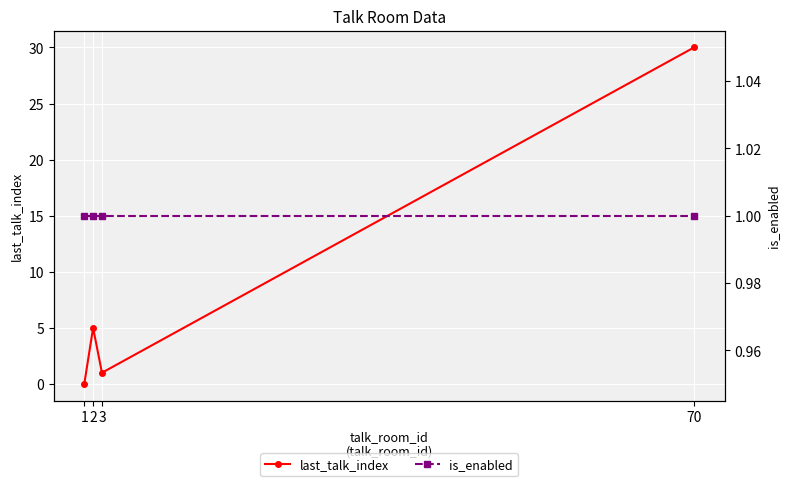

Where do is_enabled and last_talk_index first cross each other?

1 and 2